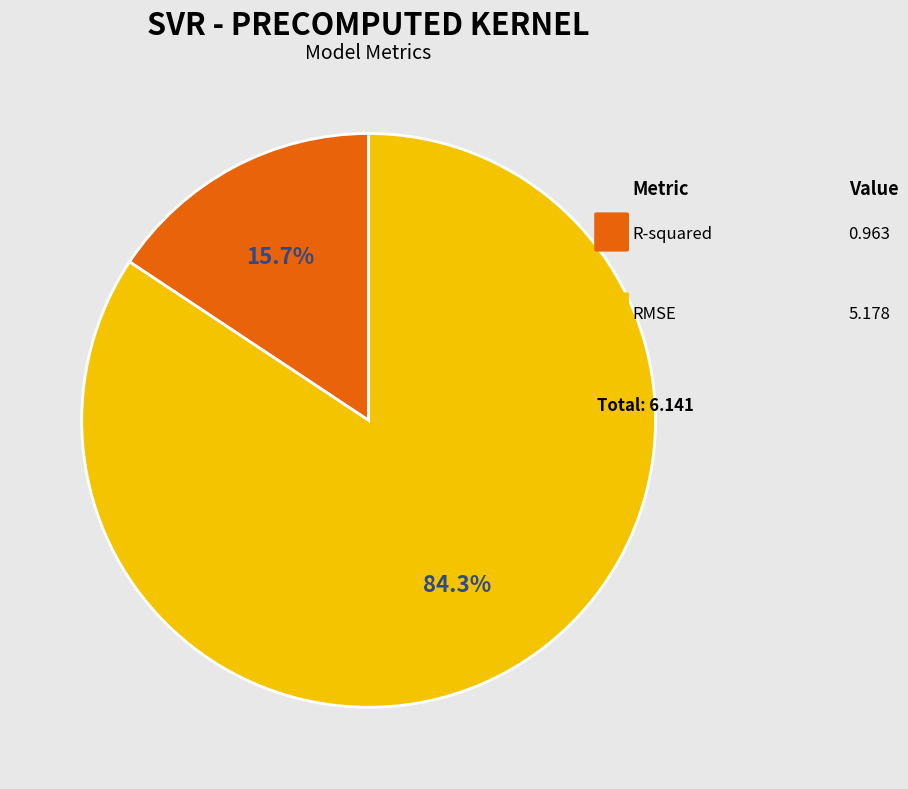

To the nearest percent, what is the difference between the largest and smallest slice percentages?

69%